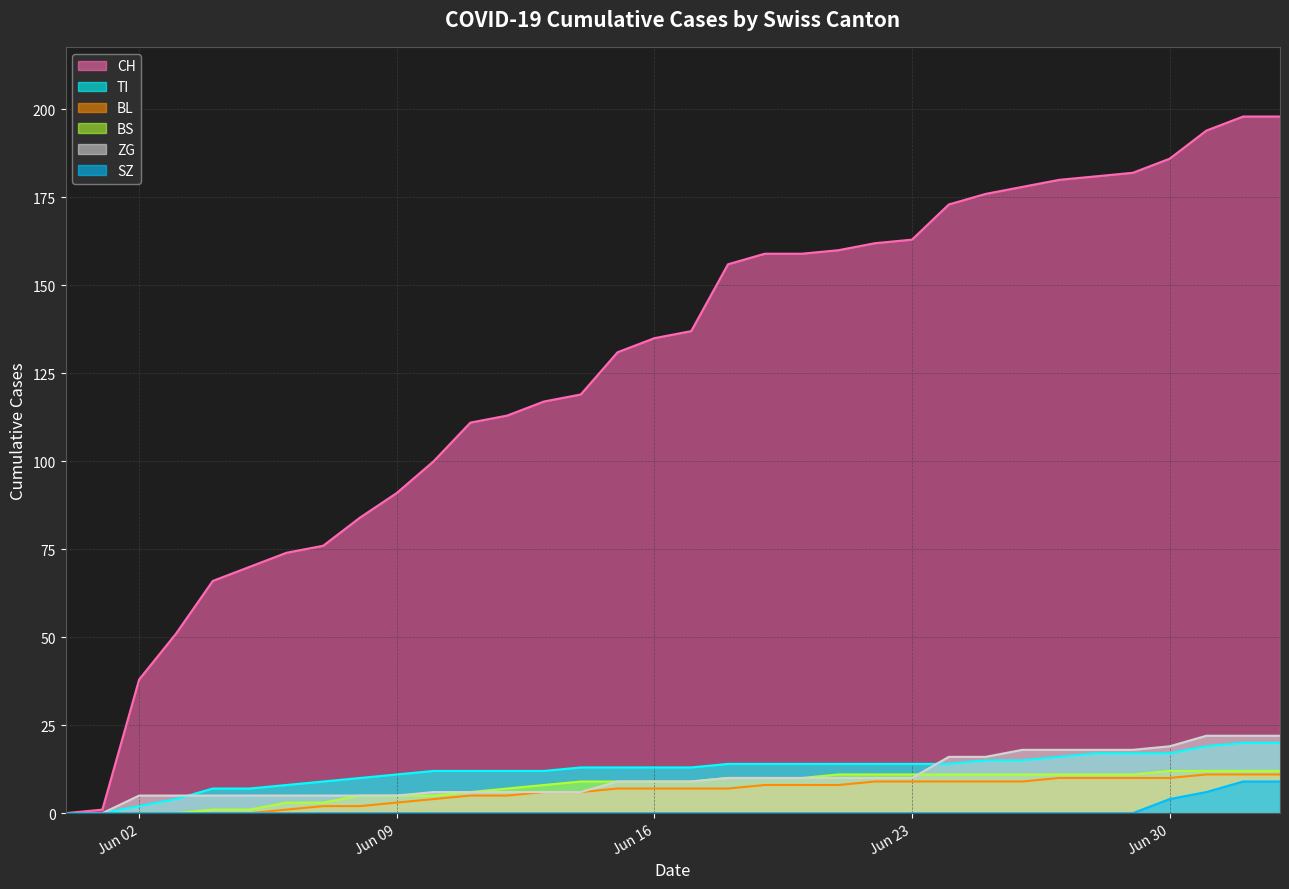

Which series has the widest spread of values?

CH